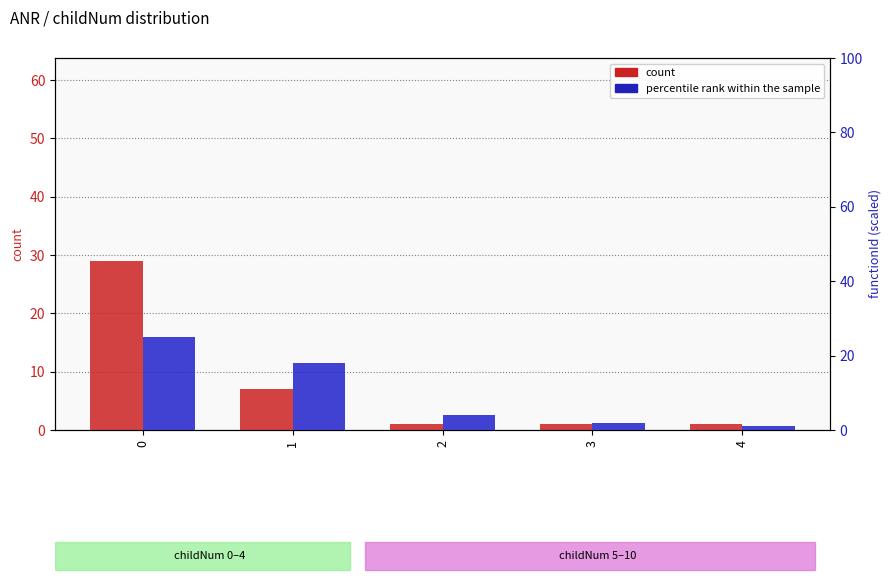

How many data points in percentile rank within the sample are less than 4?

2